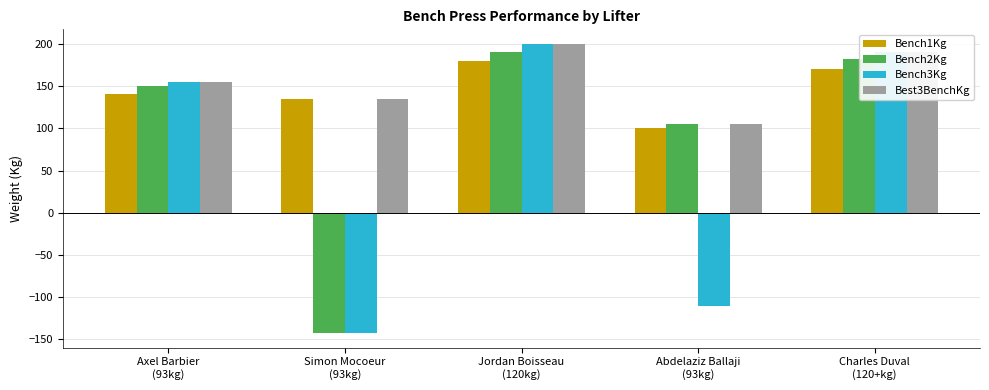

Which series has the widest spread of values?

Bench3Kg